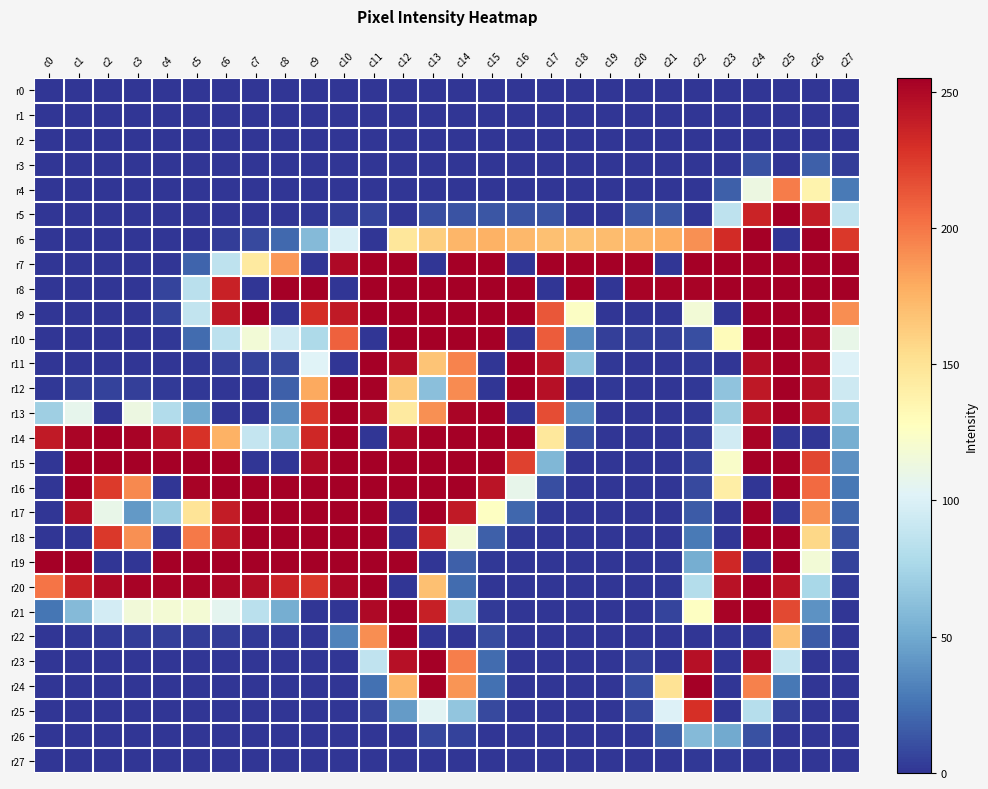

Which series has the largest range (max minus min)?

r5